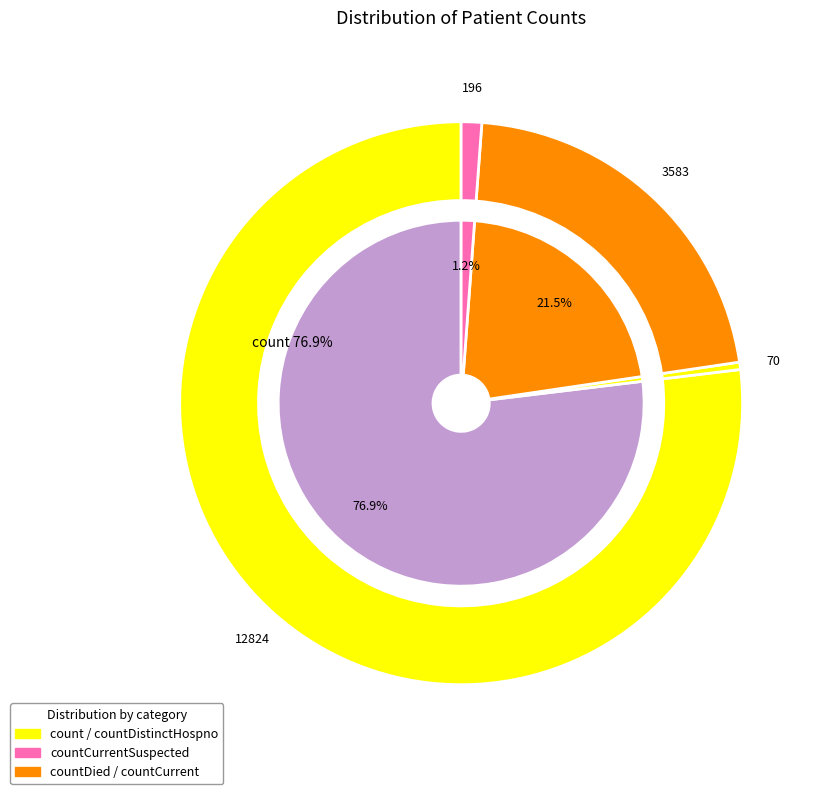

What percentage is NOT represented by countDied?

78.5%